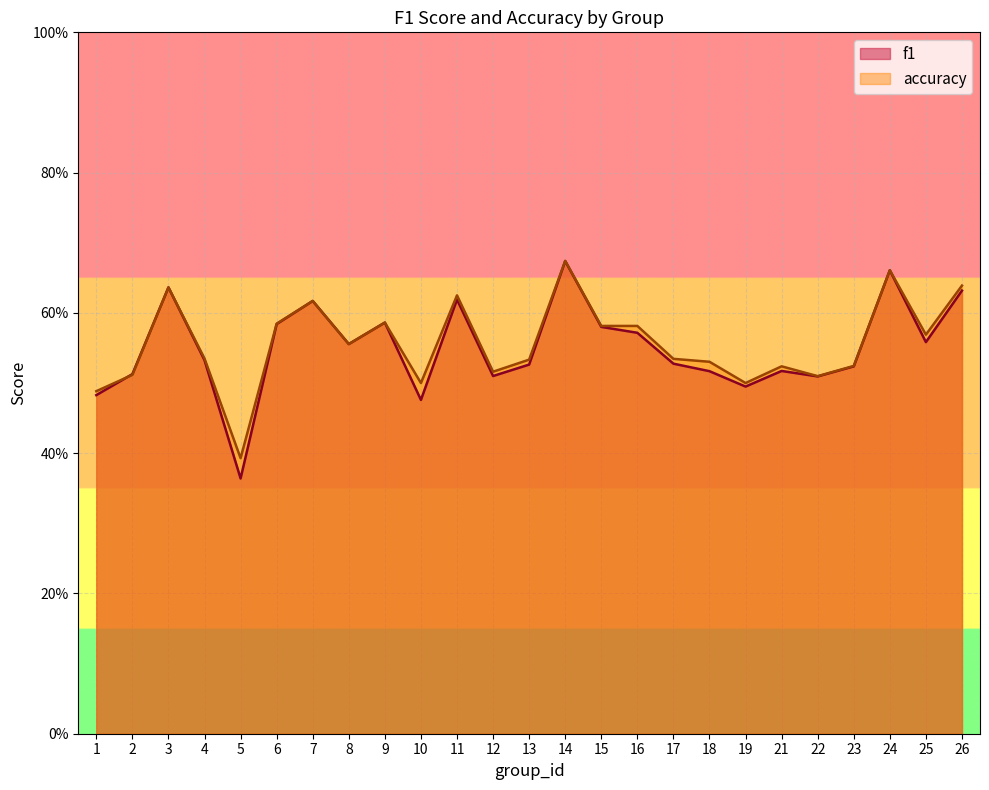

List the series in order of their peak value, highest first.

accuracy, f1